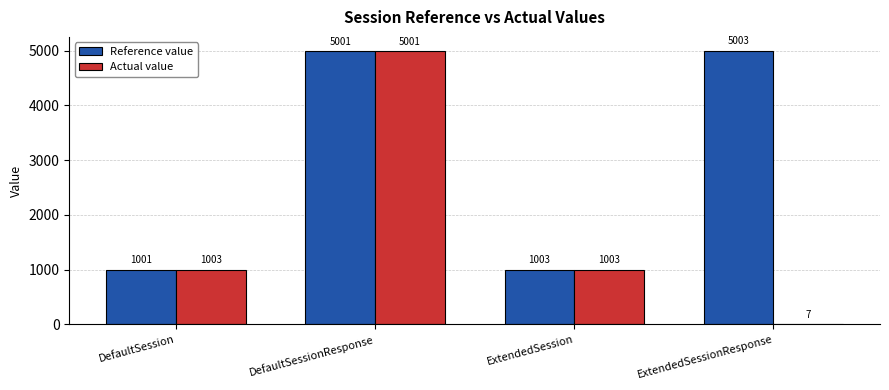

What is the sum of the Actual value values at ExtendedSession and DefaultSessionResponse?

6004